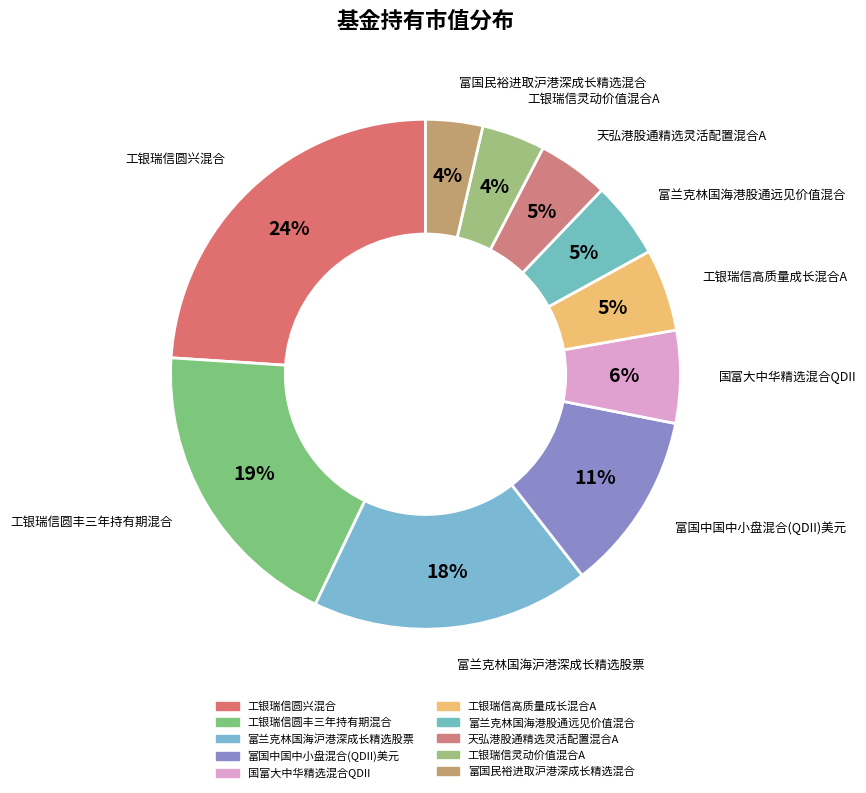

Count the number of slices in the pie.

10